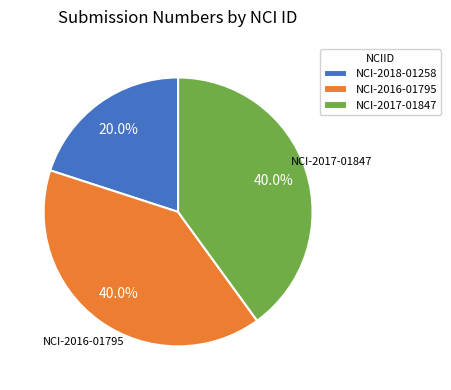

Approximately how many times larger is the value at NCI-2017-01847 compared to NCI-2018-01258?

2.0